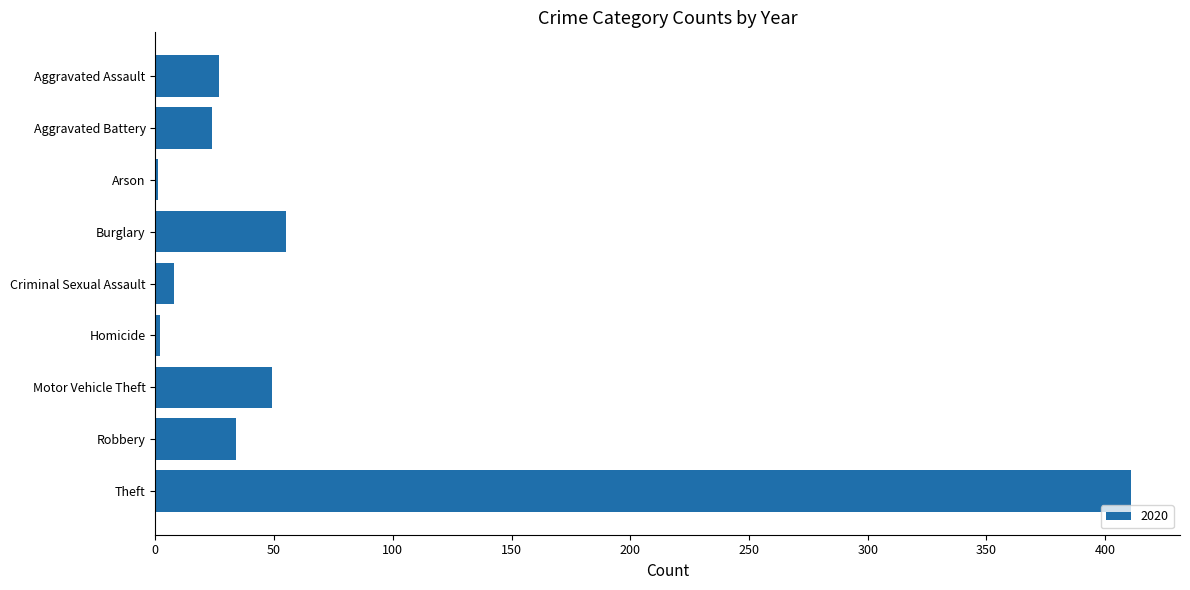

True or false: the data shows 411 at Theft.

True